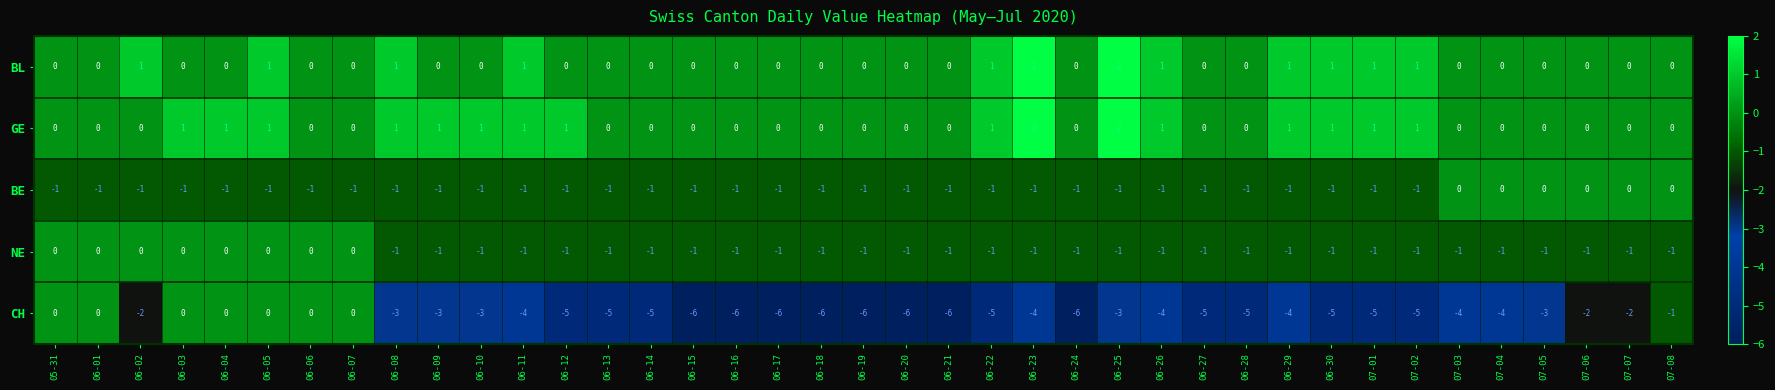

How many GE values are between 0 and 1?

37